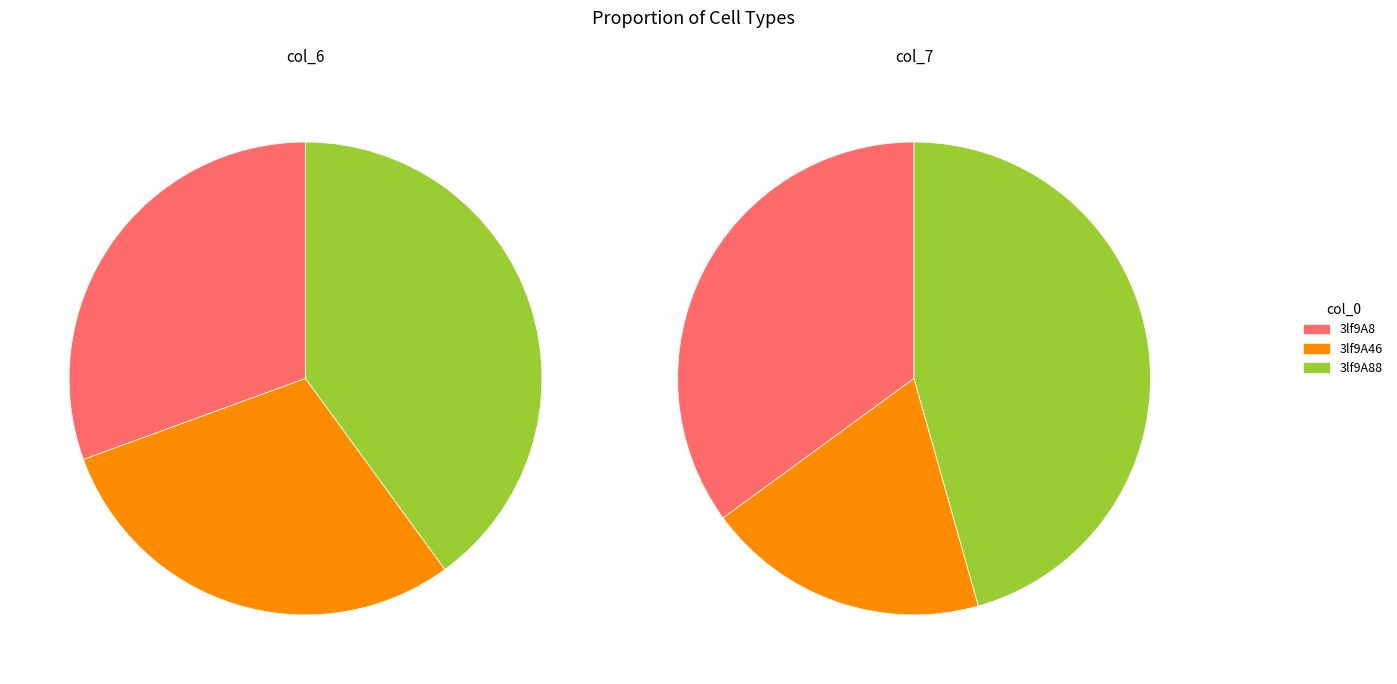

Is there a majority slice in this chart?

No